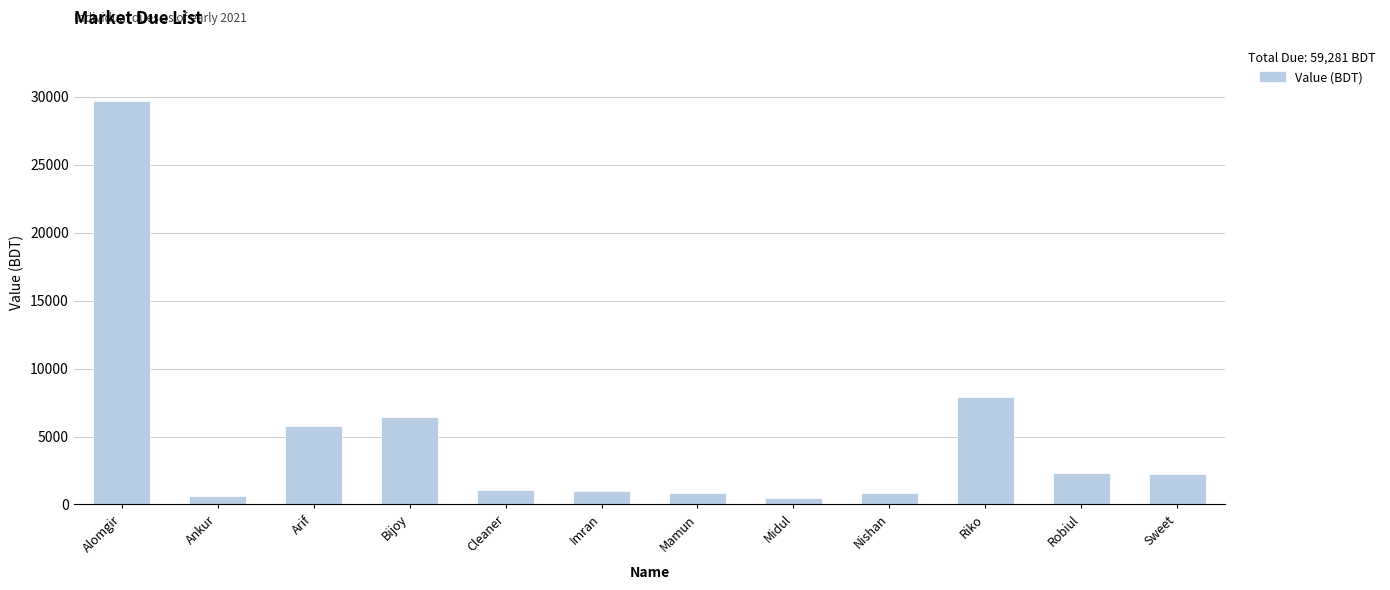

The value at Arif is 8012. True or false?

False